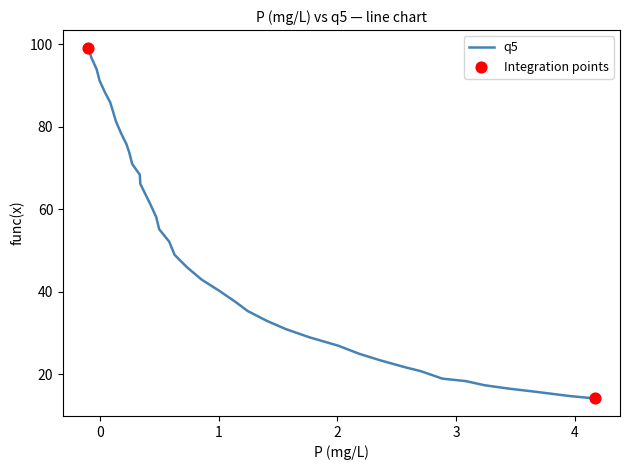

What is the maximum value shown in the chart?

99.2